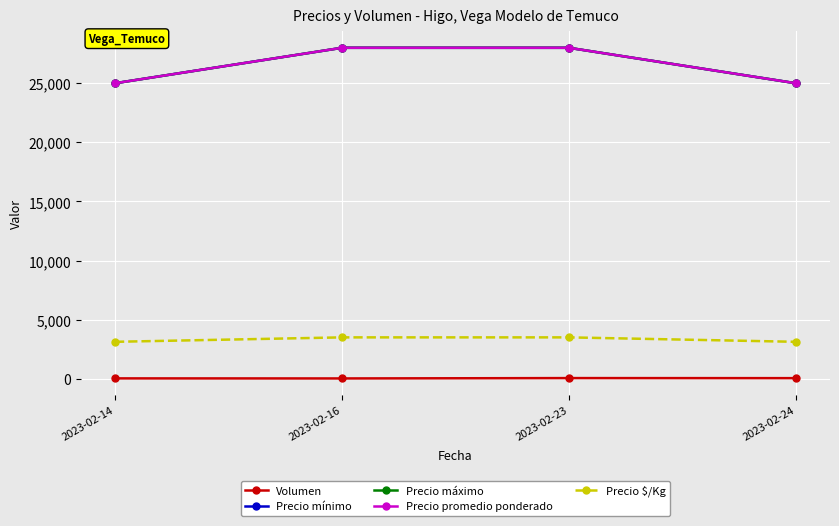

Which label corresponds to the smallest value in the chart?

2023-02-16